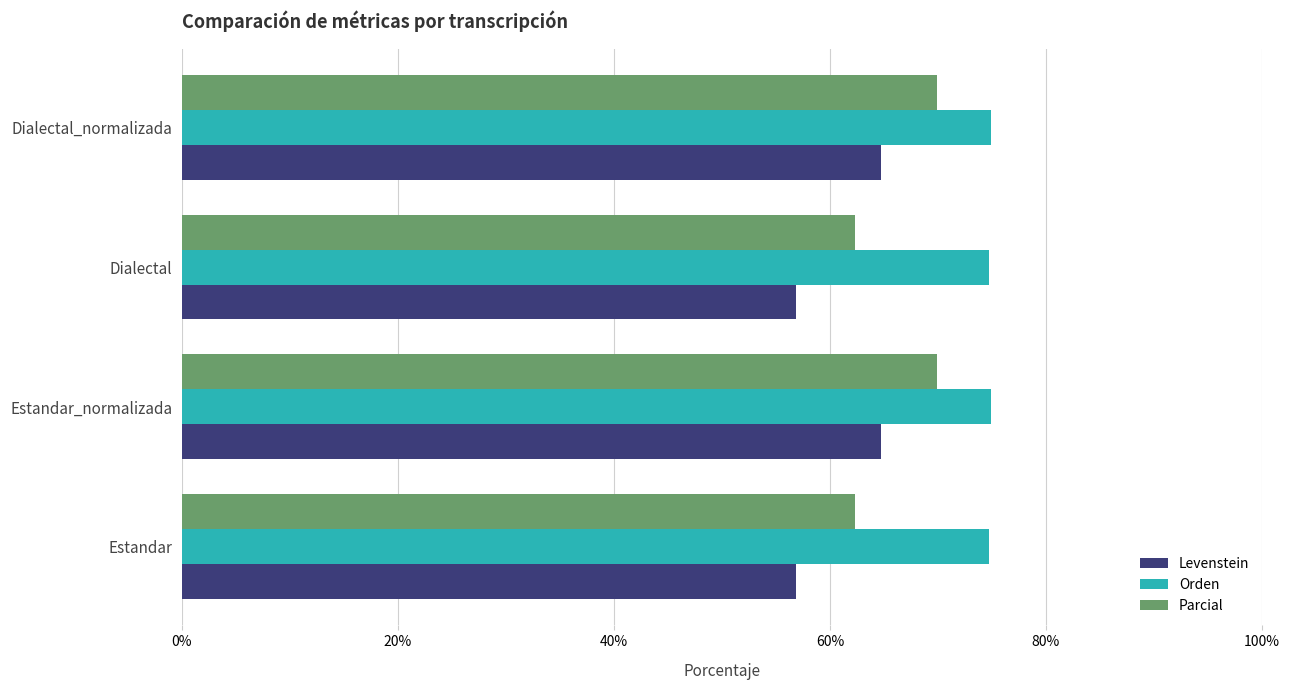

Rank the series by their maximum value, from lowest to highest.

Levenstein, Parcial, Orden